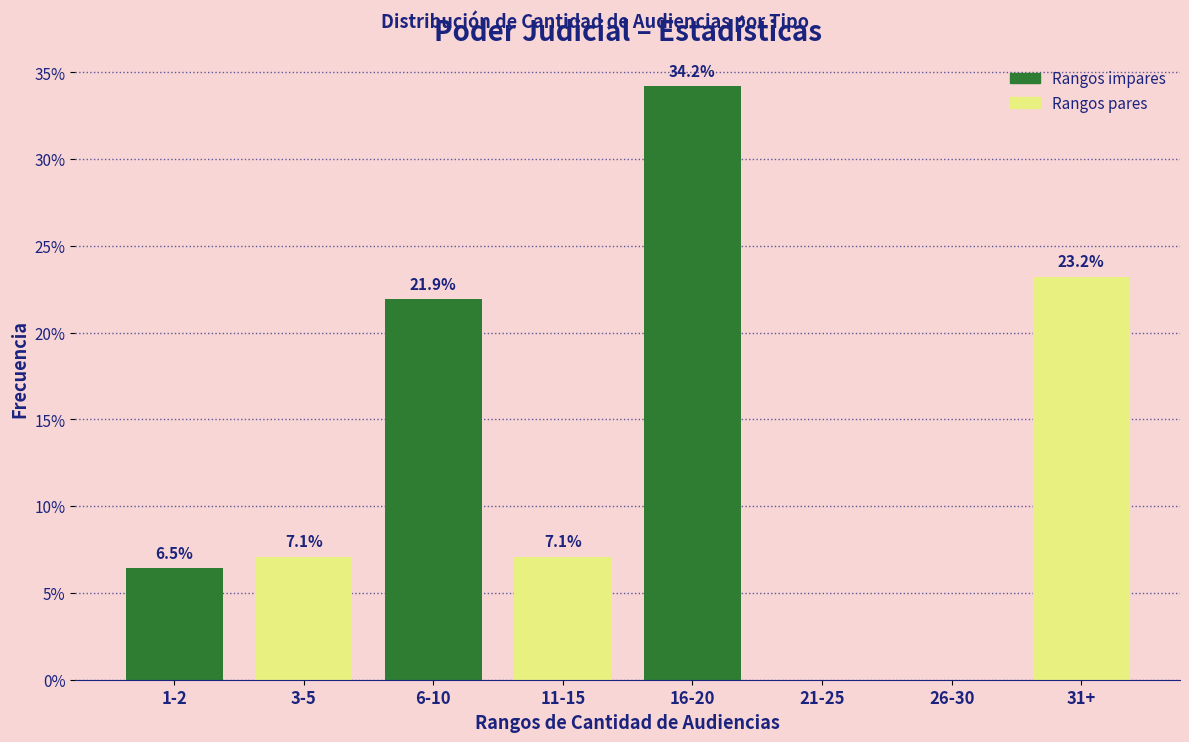

Reading left to right, what are all the values shown in this chart?

1-2=6.5	3-5=7.1	6-10=21.9	11-15=7.1	16-20=34.2	21-25=0.0	26-30=0.0	31+=23.2